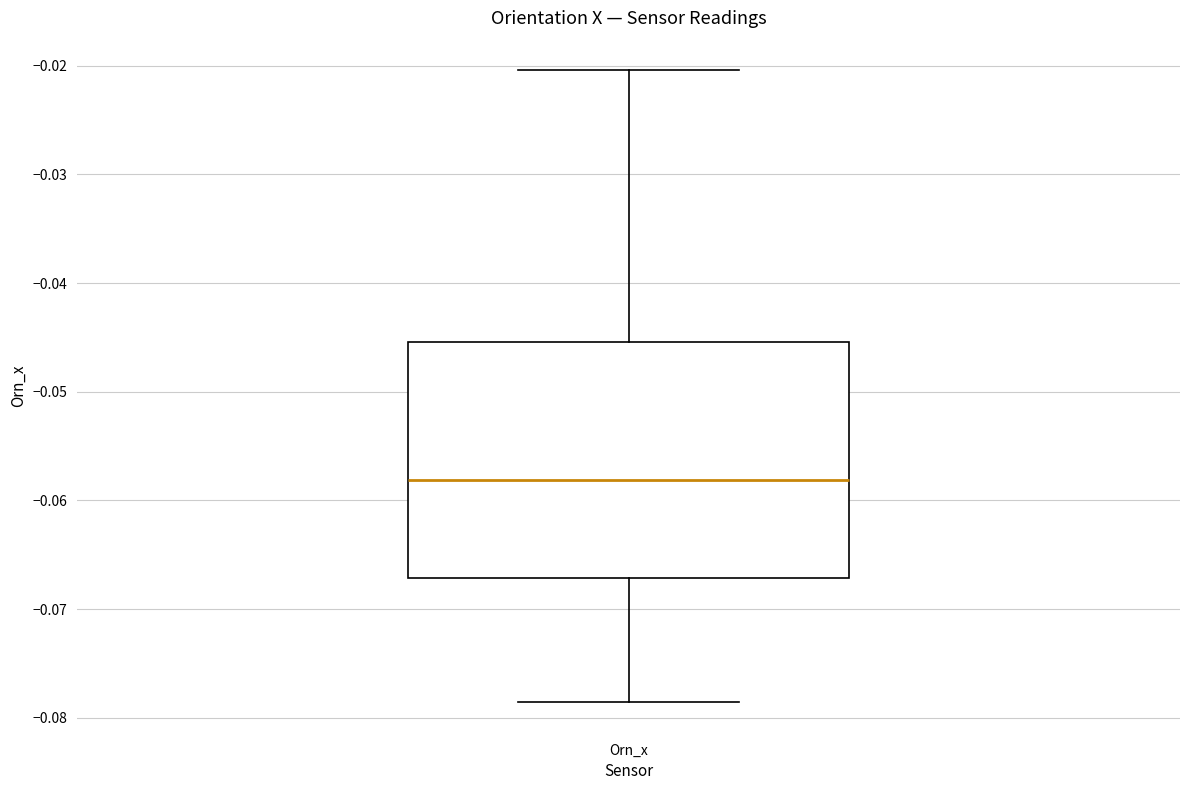

Where does the median line of the box for Orn_x sit on the y-axis? The values are not printed on the chart, so give them approximately, as read against the axis.

-0.058